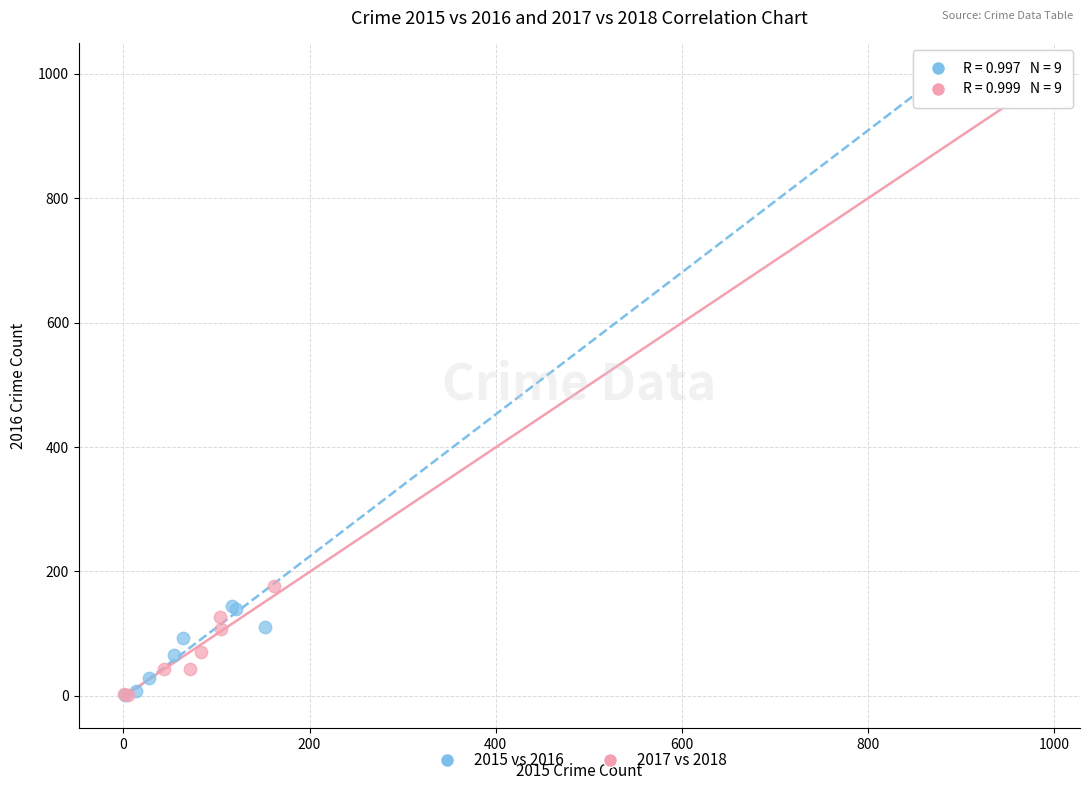

Which series has the widest spread of Y values?

2015 vs 2016